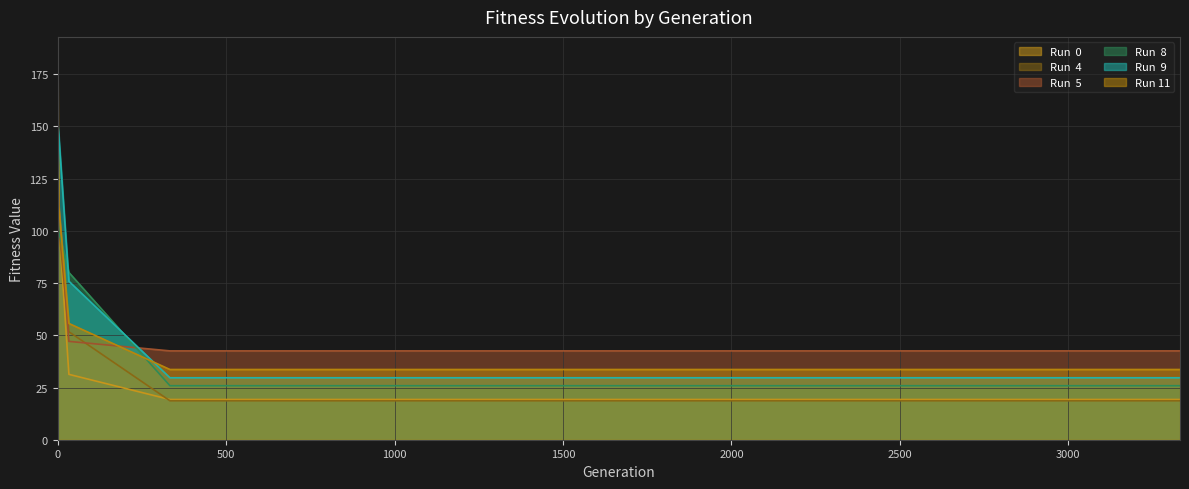

What is the minimum value shown in the chart?

18.6